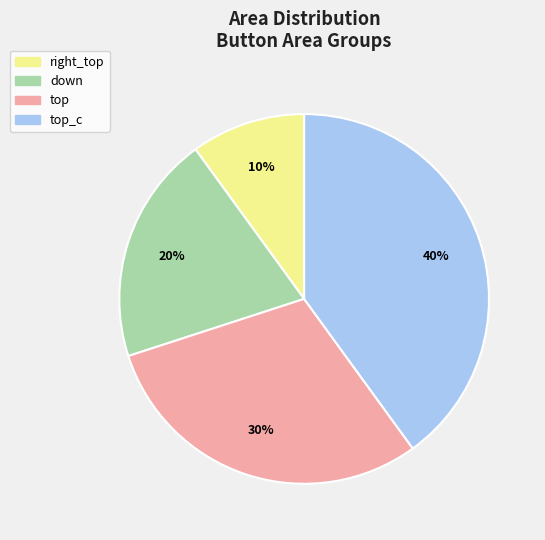

Which slice is the smallest?

right_top